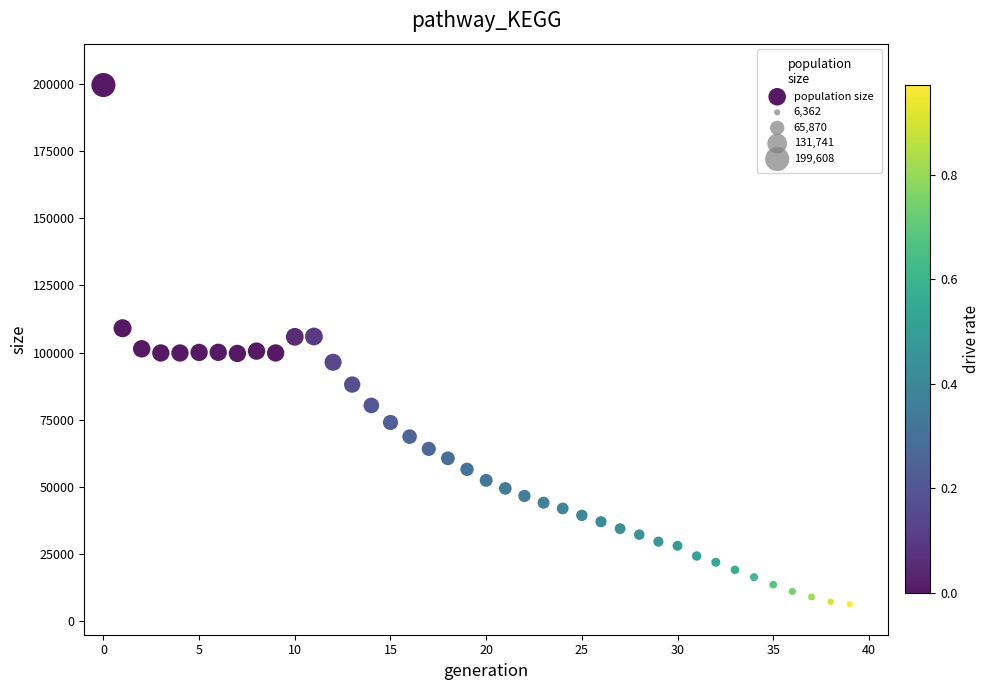

What is the range of Y values (max minus min)?

193246